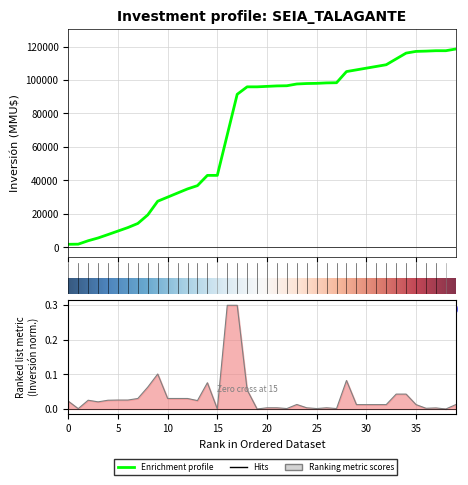

The value at 5 is 0.0. True or false?

False